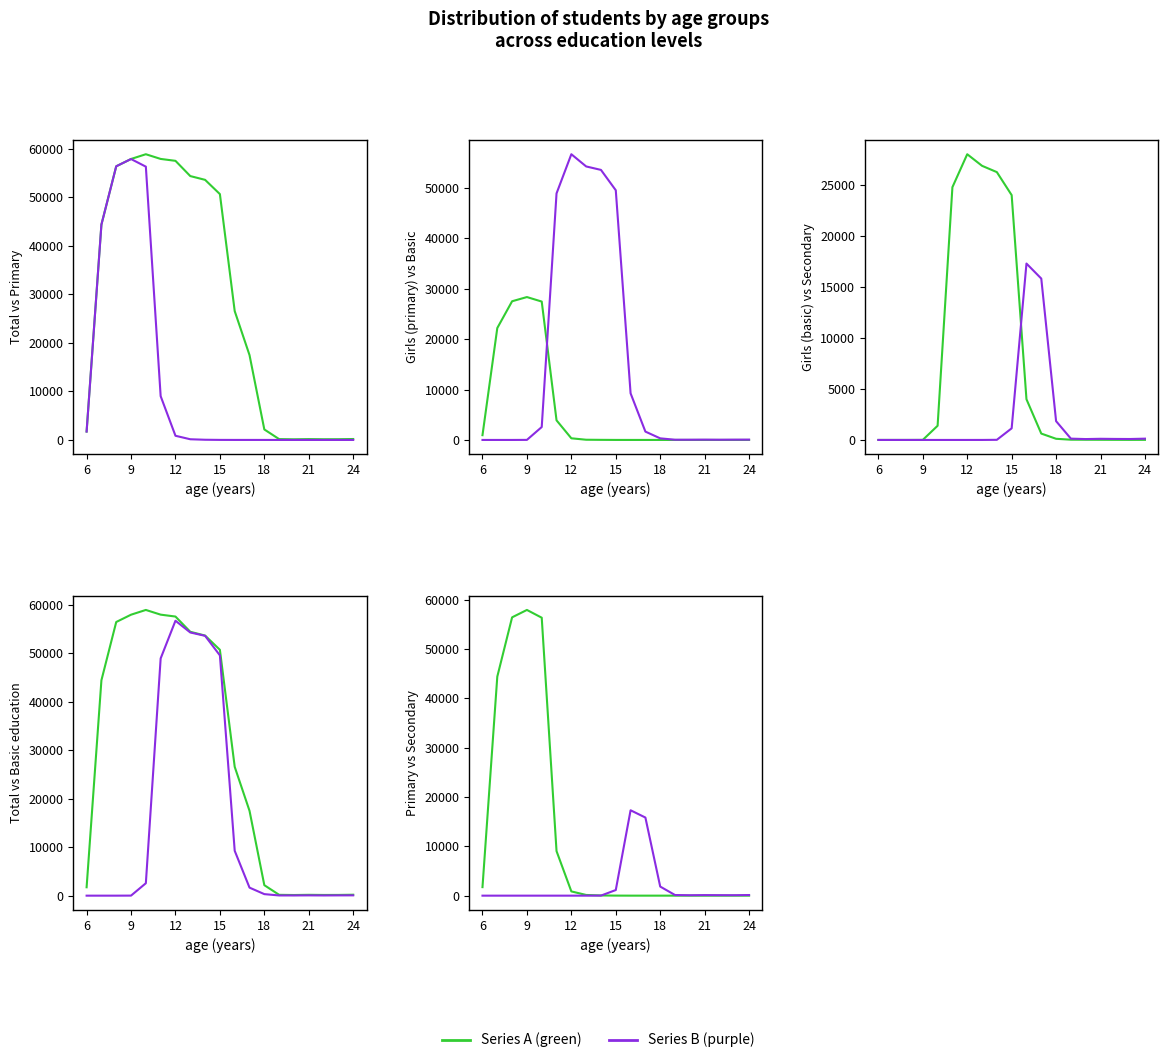

How many times do Series A (green) and Series B (purple) cross each other?

1